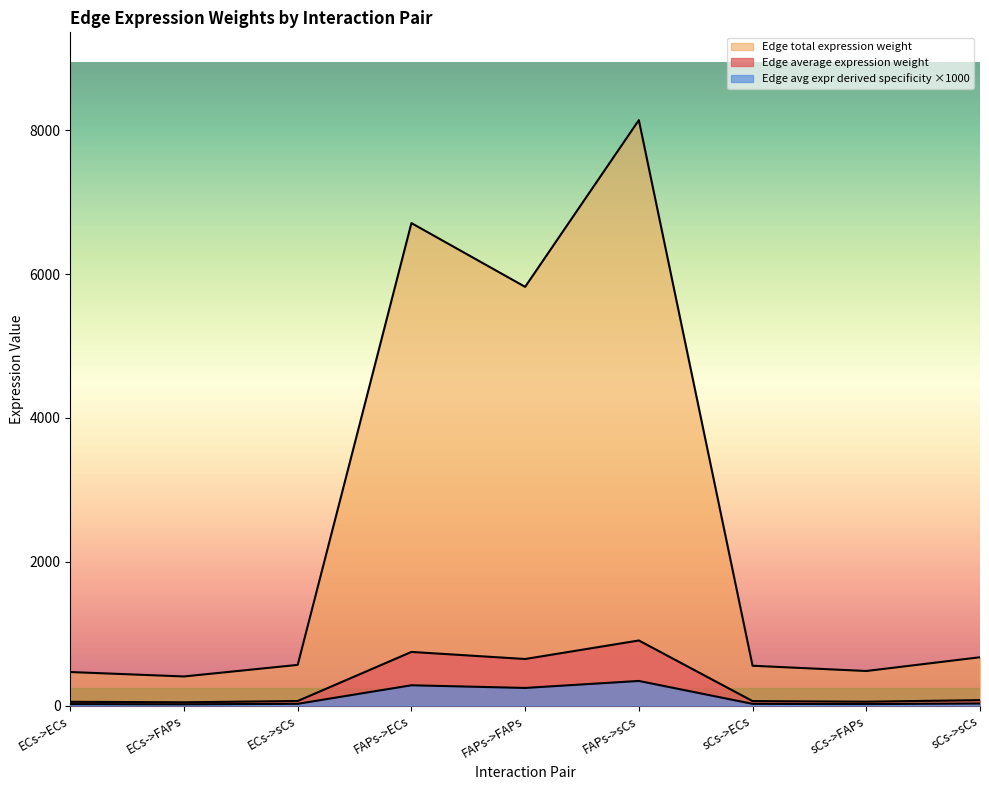

Is it true that Edge average expression weight equals 13741.5 at FAPs->sCs?

False